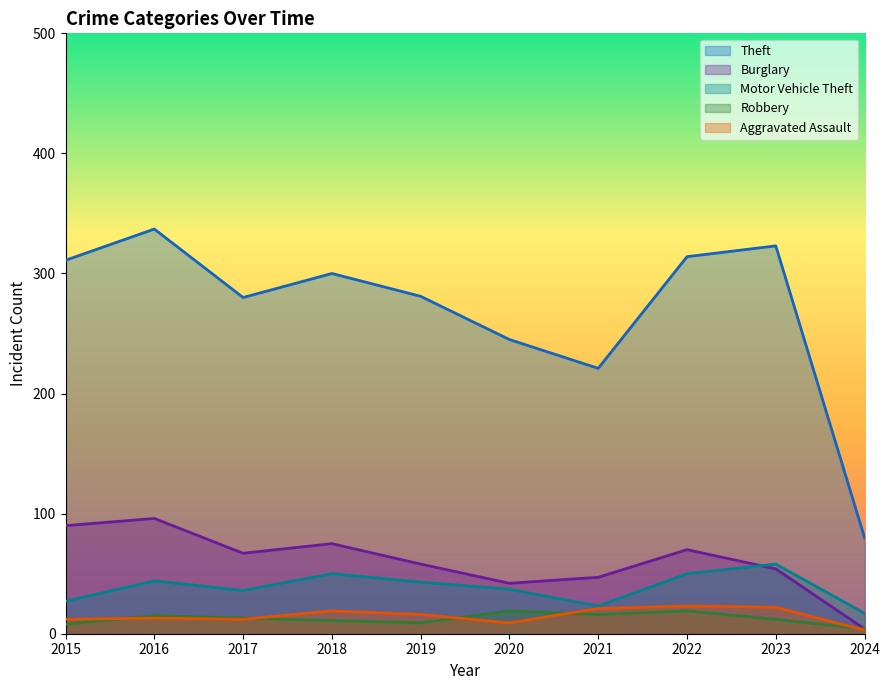

Which series has the widest spread of values?

Theft